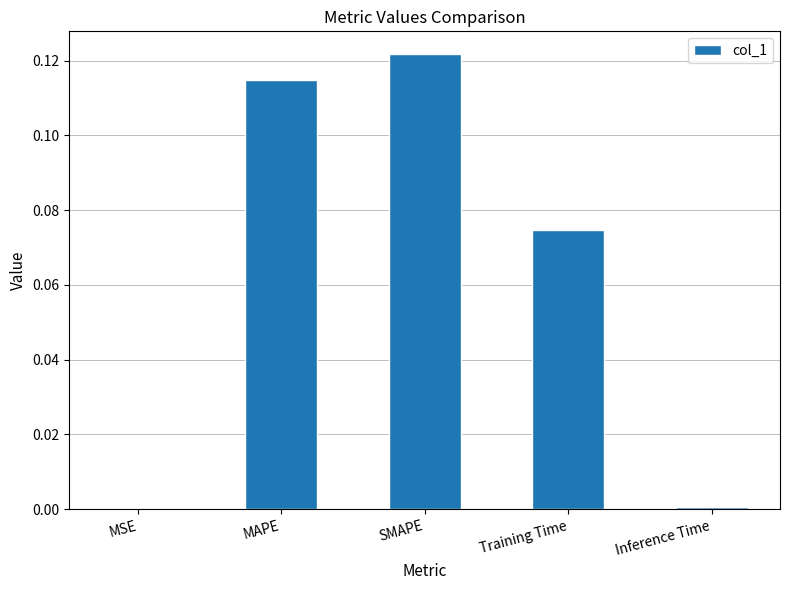

What is the change in value from MSE to Training Time?

+0.1